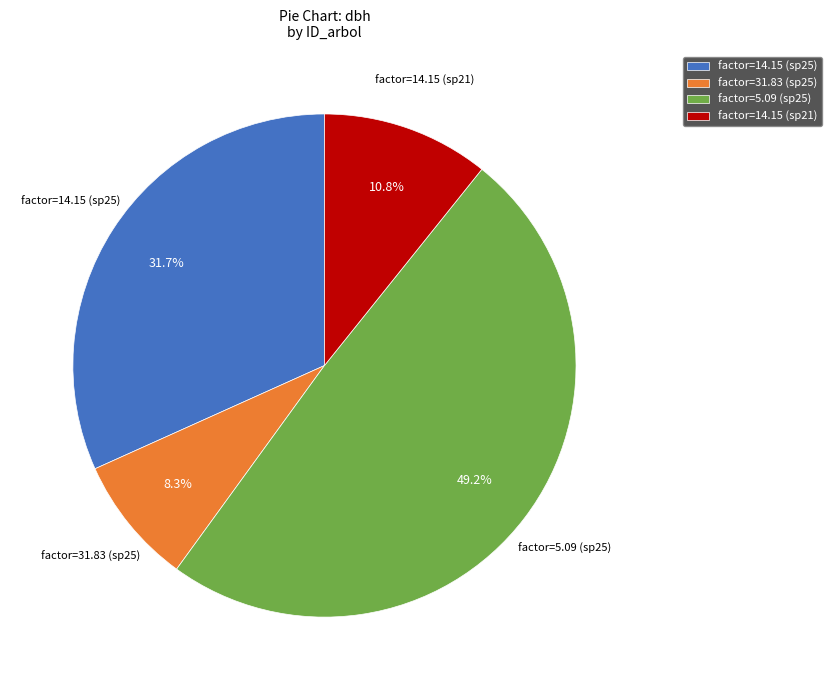

Count the number of slices in the pie.

4